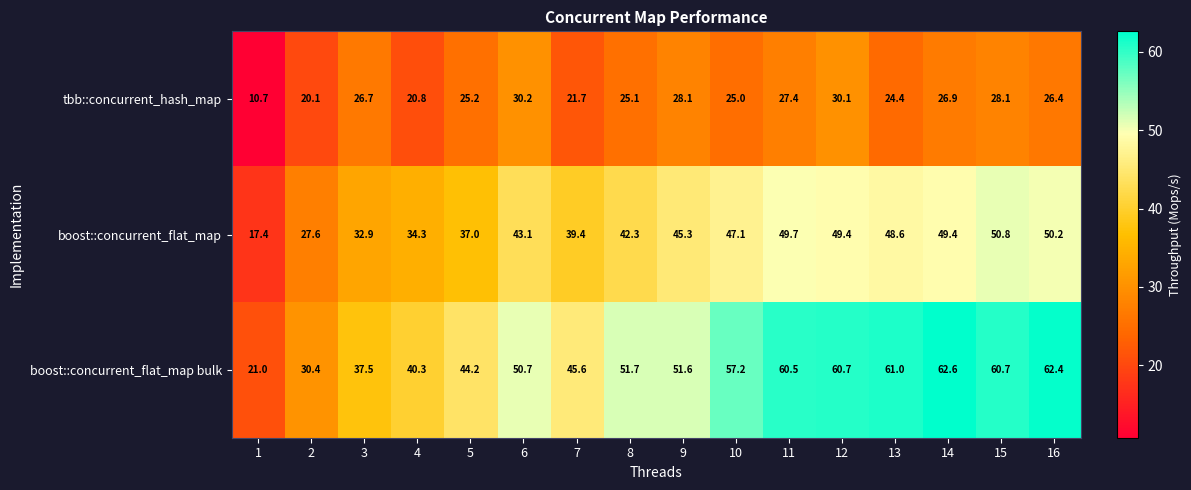

How many categories are shown in the chart?

16